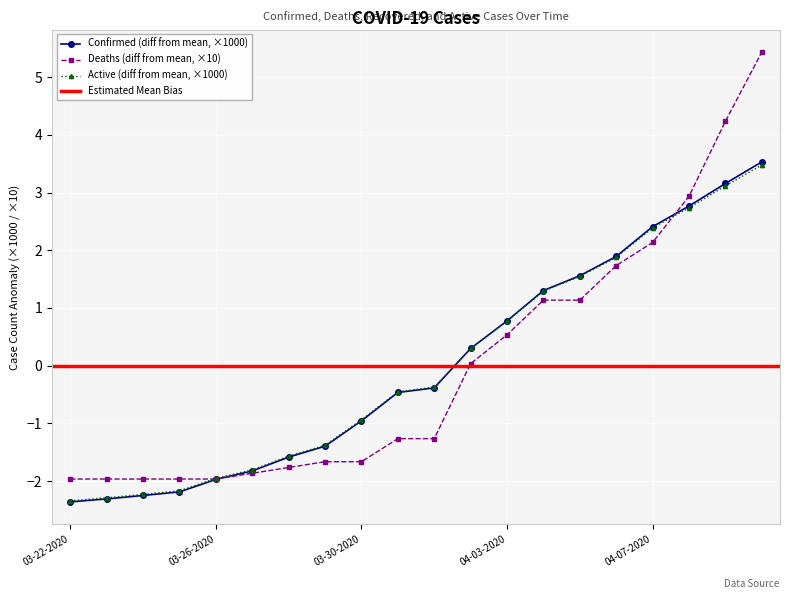

Rank the categories by Deaths value from lowest to highest.

03-22-2020, 03-23-2020, 03-24-2020, 03-25-2020, 03-26-2020, 03-27-2020, 03-28-2020, 03-29-2020, 03-30-2020, 03-31-2020, 04-01-2020, 04-02-2020, 04-03-2020, 04-04-2020, 04-05-2020, 04-06-2020, 04-07-2020, 04-08-2020, 04-09-2020, 04-10-2020